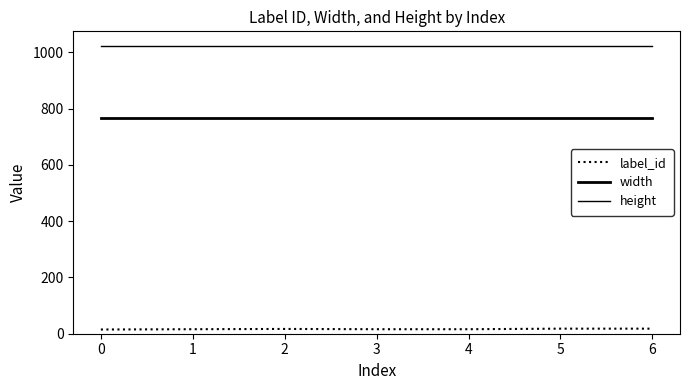

What is the difference between the highest and lowest values at 1?

1008